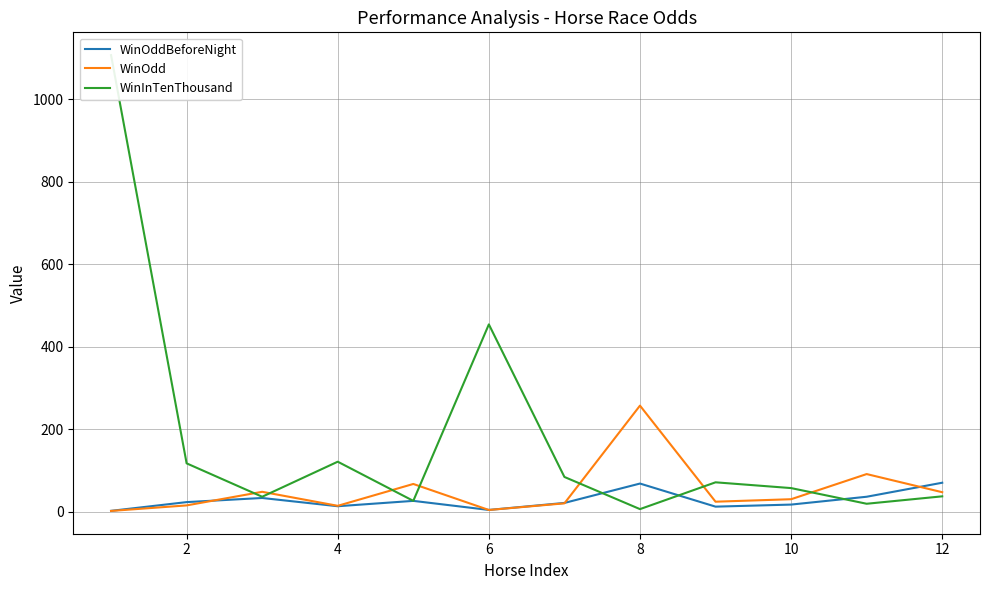

How many lines are shown in the chart?

3